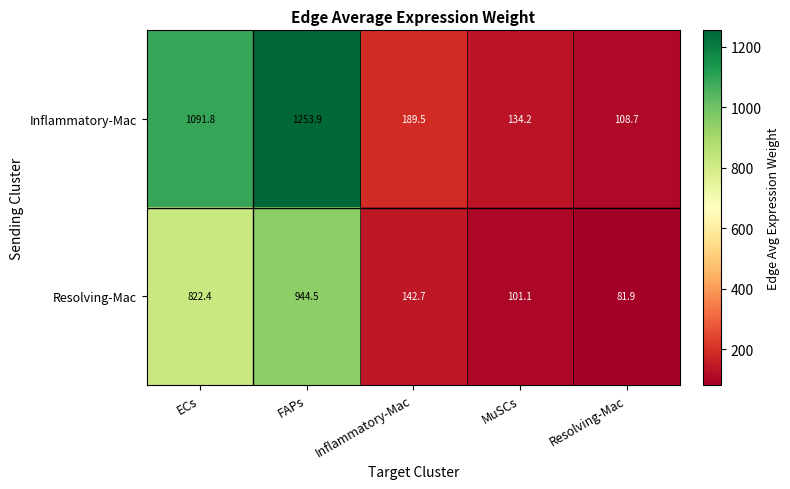

What is the difference between the Inflammatory-Mac values at ECs and MuSCs?

957.6